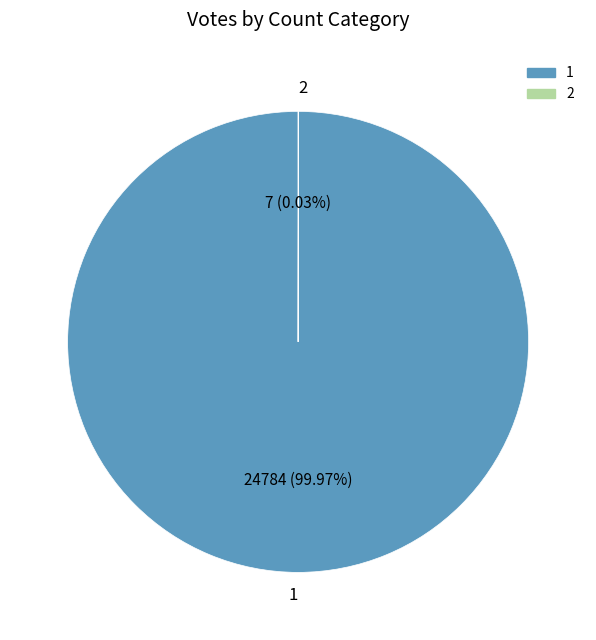

Does any single category account for the majority?

Yes